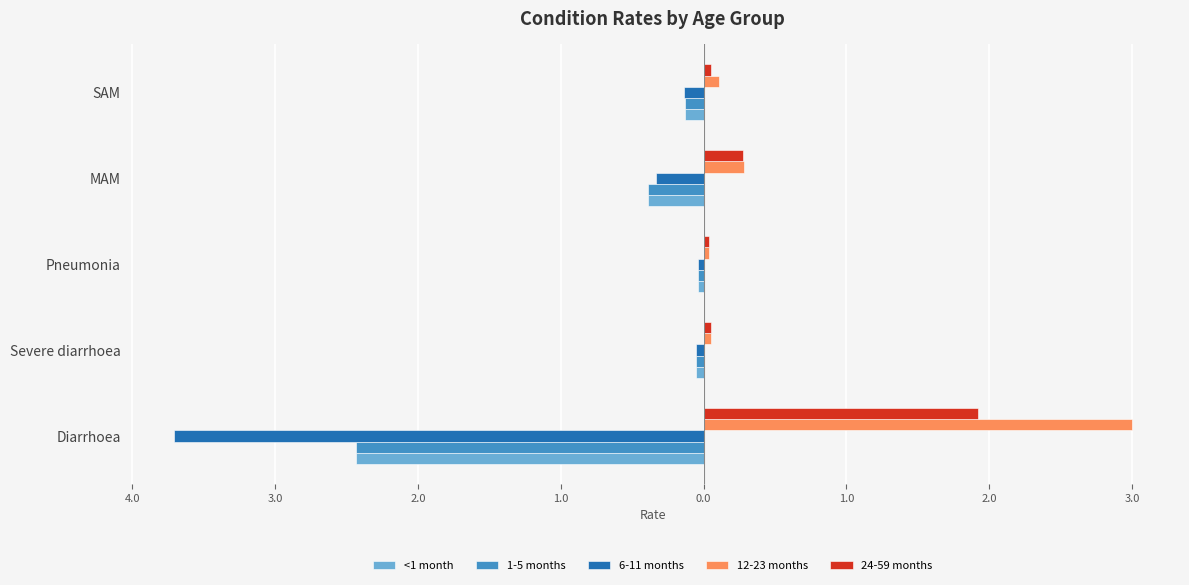

What are all the series names shown in the legend?

<1 month, 1-5 months, 6-11 months, 12-23 months, 24-59 months